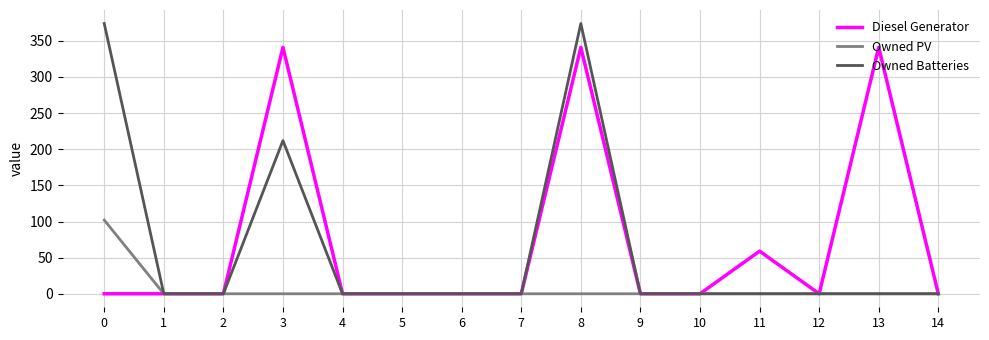

What is the difference between the highest and lowest values at 8?

374